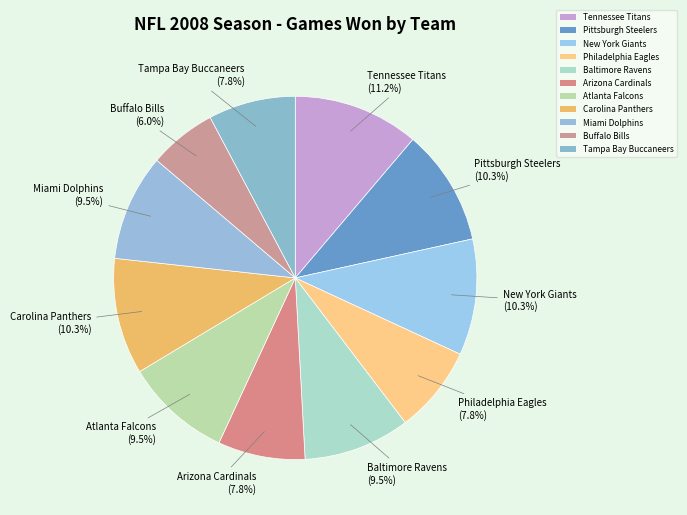

Which category has the biggest portion of the pie?

Tennessee Titans